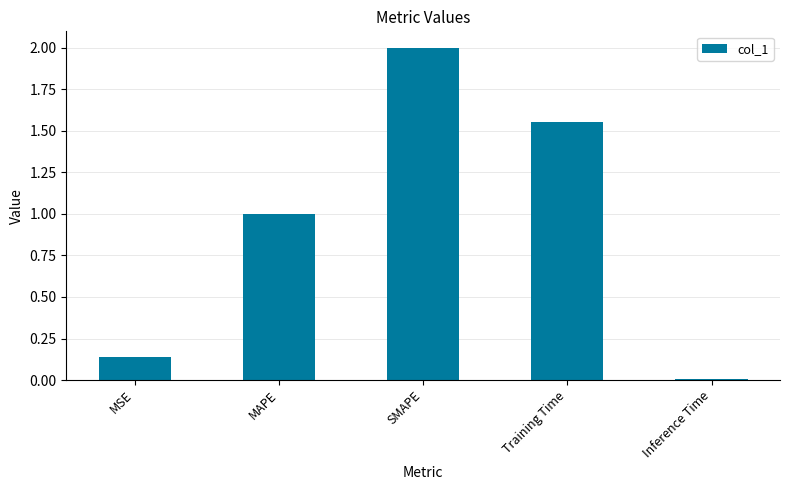

List the labels in order of value, smallest first.

Inference Time, MSE, MAPE, Training Time, SMAPE